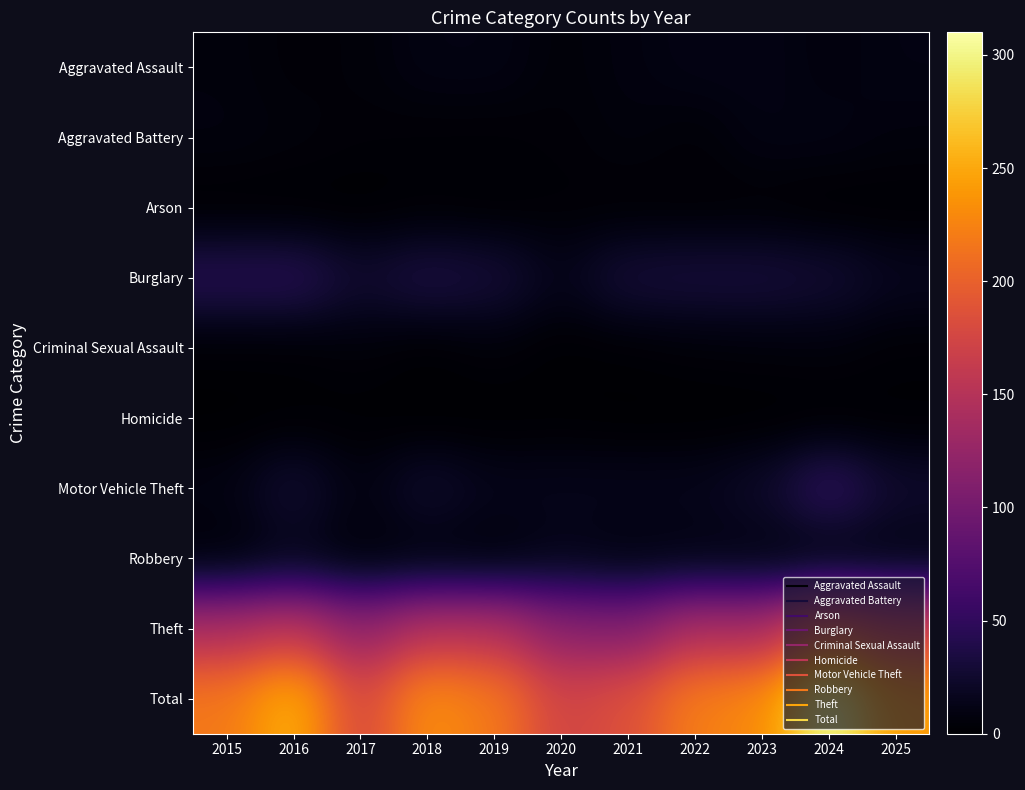

Reading left to right, list all the values displayed in this chart.

Aggravated Assault: 2015=7	2016=4	2017=5	2018=10	2019=10	2020=5	2021=8	2022=11	2023=11	2024=7	2025=10
Aggravated Battery: 2015=8	2016=6	2017=4	2018=3	2019=3	2020=4	2021=7	2022=4	2023=10	2024=10	2025=7
Arson: 2015=0	2016=0	2017=0	2018=2	2019=1	2020=3	2021=2	2022=2	2023=2	2024=0	2025=1
Burglary: 2015=44	2016=45	2017=26	2018=36	2019=31	2020=14	2021=31	2022=32	2023=32	2024=28	2025=17
Criminal Sexual Assault: 2015=2	2016=2	2017=5	2018=1	2019=5	2020=1	2021=2	2022=4	2023=5	2024=6	2025=3
Homicide: 2015=0	2016=1	2017=1	2018=0	2019=0	2020=1	2021=0	2022=0	2023=0	2024=0	2025=1
Motor Vehicle Theft: 2015=10	2016=28	2017=9	2018=25	2019=15	2020=15	2021=15	2022=15	2023=23	2024=51	2025=25
Robbery: 2015=3	2016=12	2017=4	2018=5	2019=4	2020=12	2021=8	2022=9	2023=8	2024=5	2025=8
Theft: 2015=144	2016=158	2017=122	2018=151	2019=150	2020=118	2021=112	2022=145	2023=139	2024=203	2025=170
Total: 2015=218	2016=256	2017=176	2018=233	2019=219	2020=173	2021=185	2022=222	2023=230	2024=310	2025=242